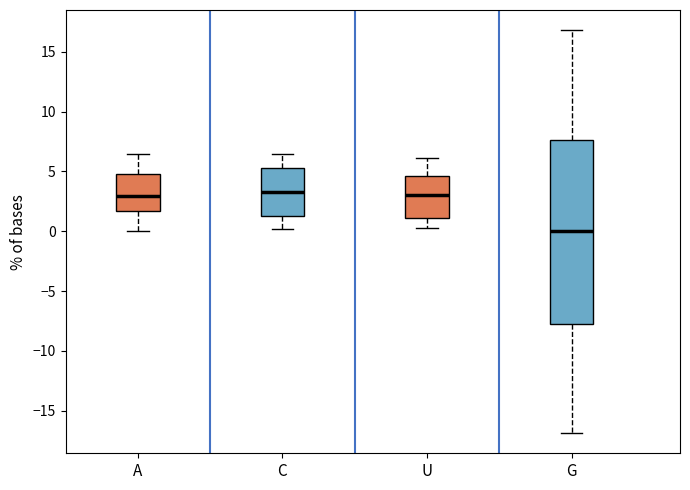

Reading left to right, transcribe this box plot: for each box, give where its median line is, the range the box spans, and where its two whiskers end, as read against the y-axis. The values are not printed on the chart, so give them approximately, as read against the axis.

A: median 3.0, box 1.5 to 4.5, whiskers 0.0 to 6.5
C: median 3.5, box 1.5 to 5.5, whiskers 0.0 to 6.5
U: median 3.0, box 1.0 to 4.5, whiskers 0.0 to 6.0
G: median 0.0, box -7.5 to 7.5, whiskers -17.0 to 17.0